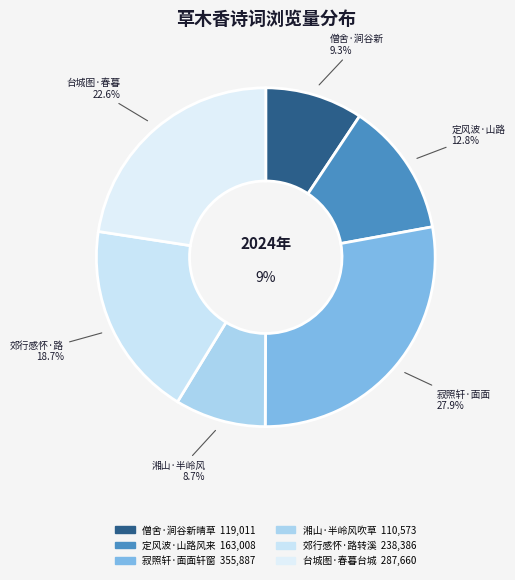

Combined, do 湘山·半岭风吹草木香 and 定风波·山路风来草木香 account for over 50%?

No